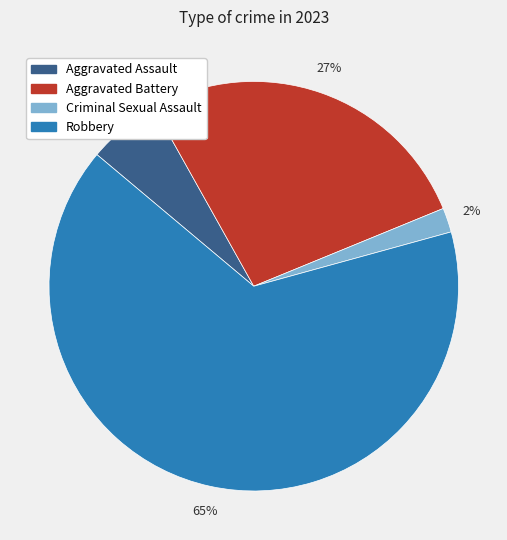

Is the sum of Criminal Sexual Assault and Aggravated Assault greater than half?

No